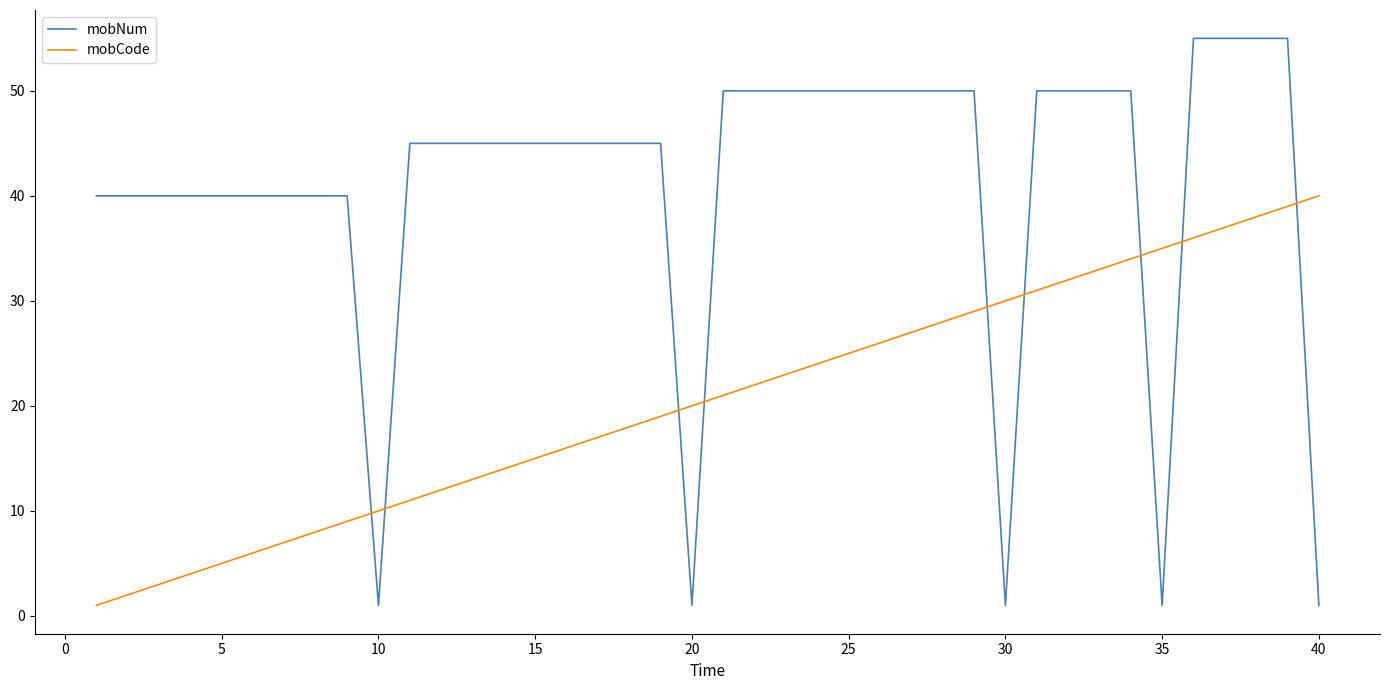

What are all the series names shown in the legend?

mobNum, mobCode